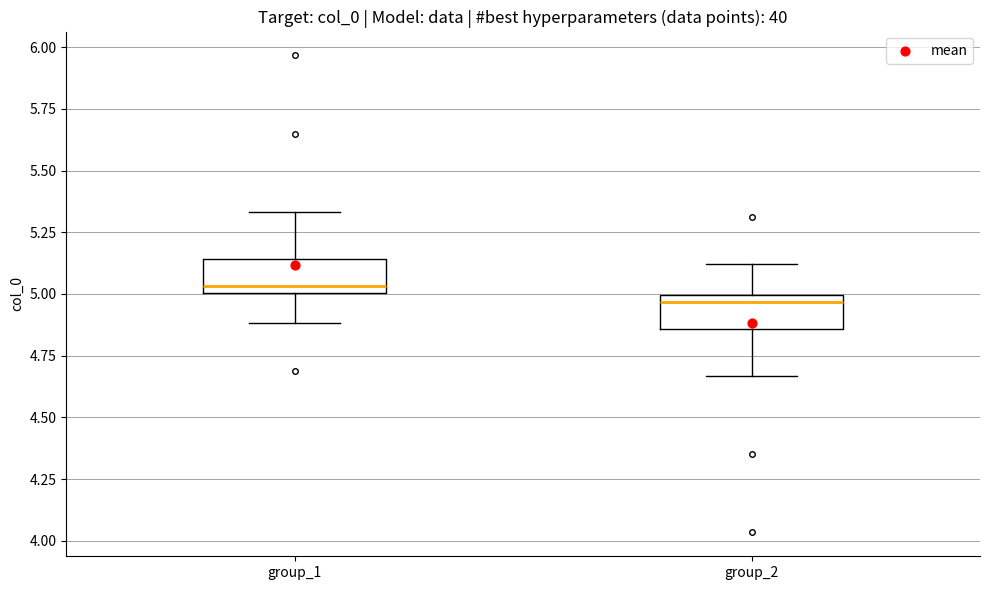

Reading left to right, transcribe this box plot: for each box, give where its median line is, the range the box spans, and where its two whiskers end, as read against the y-axis. The values are not printed on the chart, so give them approximately, as read against the axis.

group_1: median 5.05, box 5.00 to 5.15, whiskers 4.90 to 5.35
group_2: median 4.95, box 4.85 to 5.00, whiskers 4.65 to 5.10